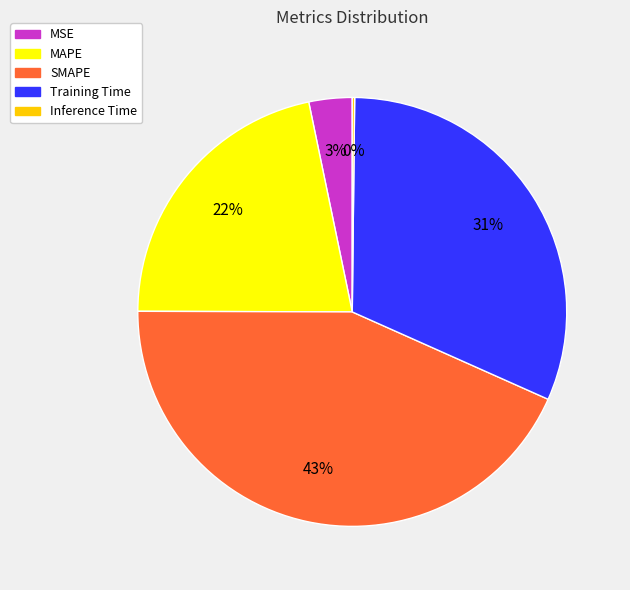

What percentage is the MAPE slice, to the nearest percent?

22%